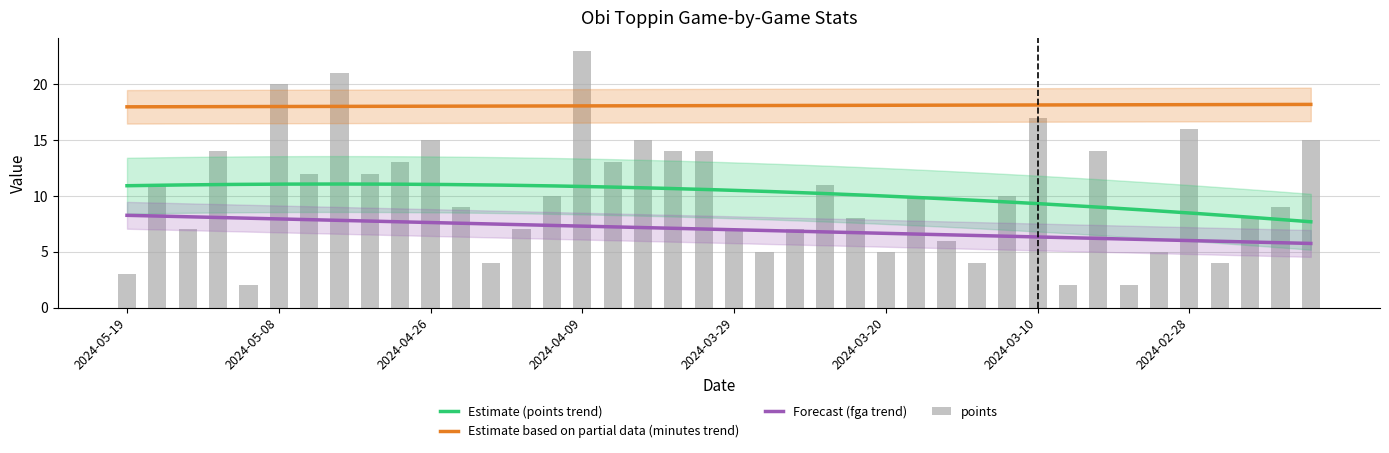

Which series has the largest total across all categories?

minutes